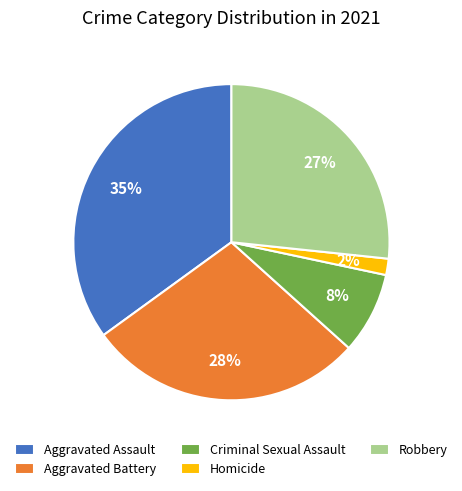

To the nearest percent, what is the difference between the largest and smallest slice percentages?

33%